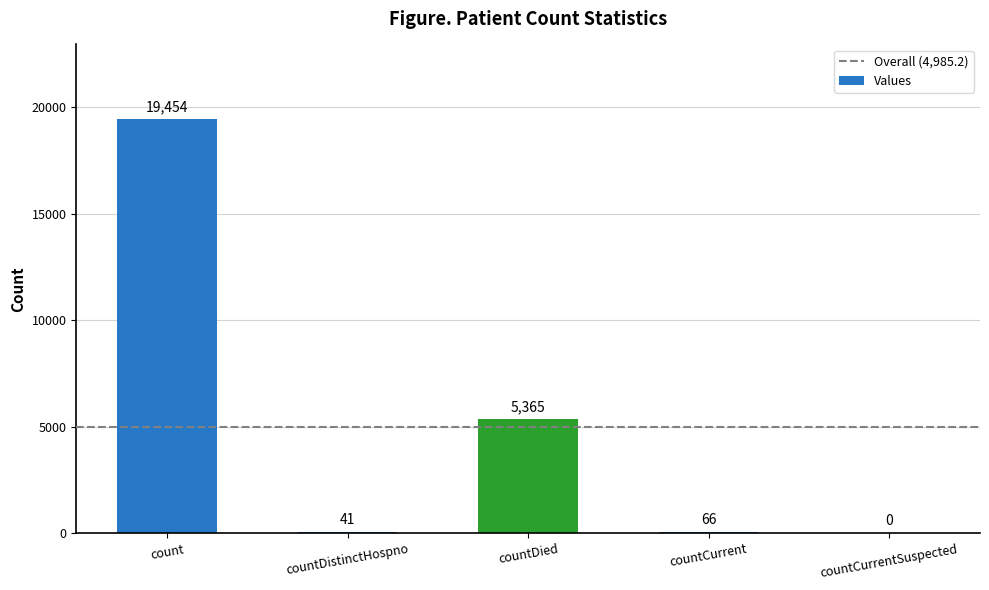

What is the greatest value displayed?

19454